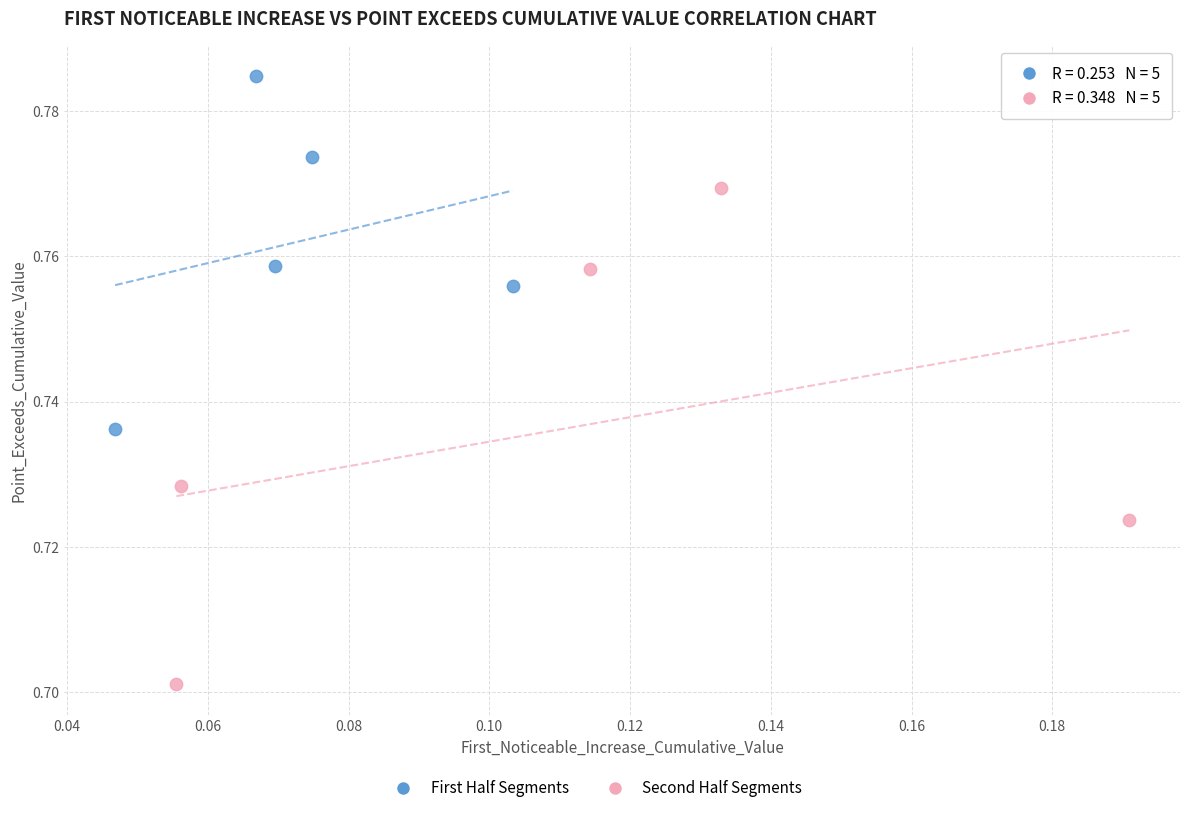

Which series reaches the maximum Y coordinate?

First Half Segments